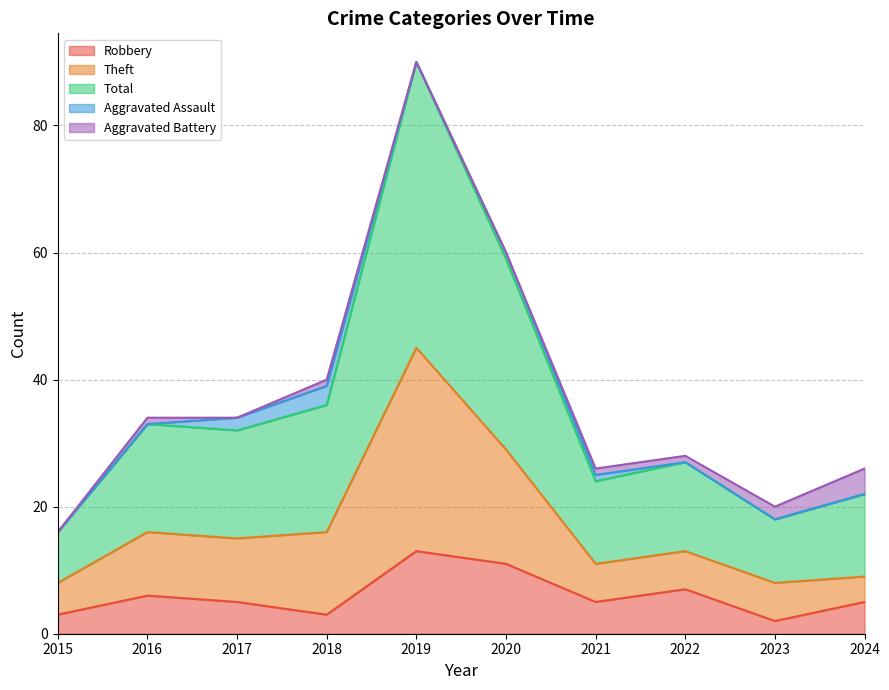

What is the value of the Total point at the 6th from the left?

60